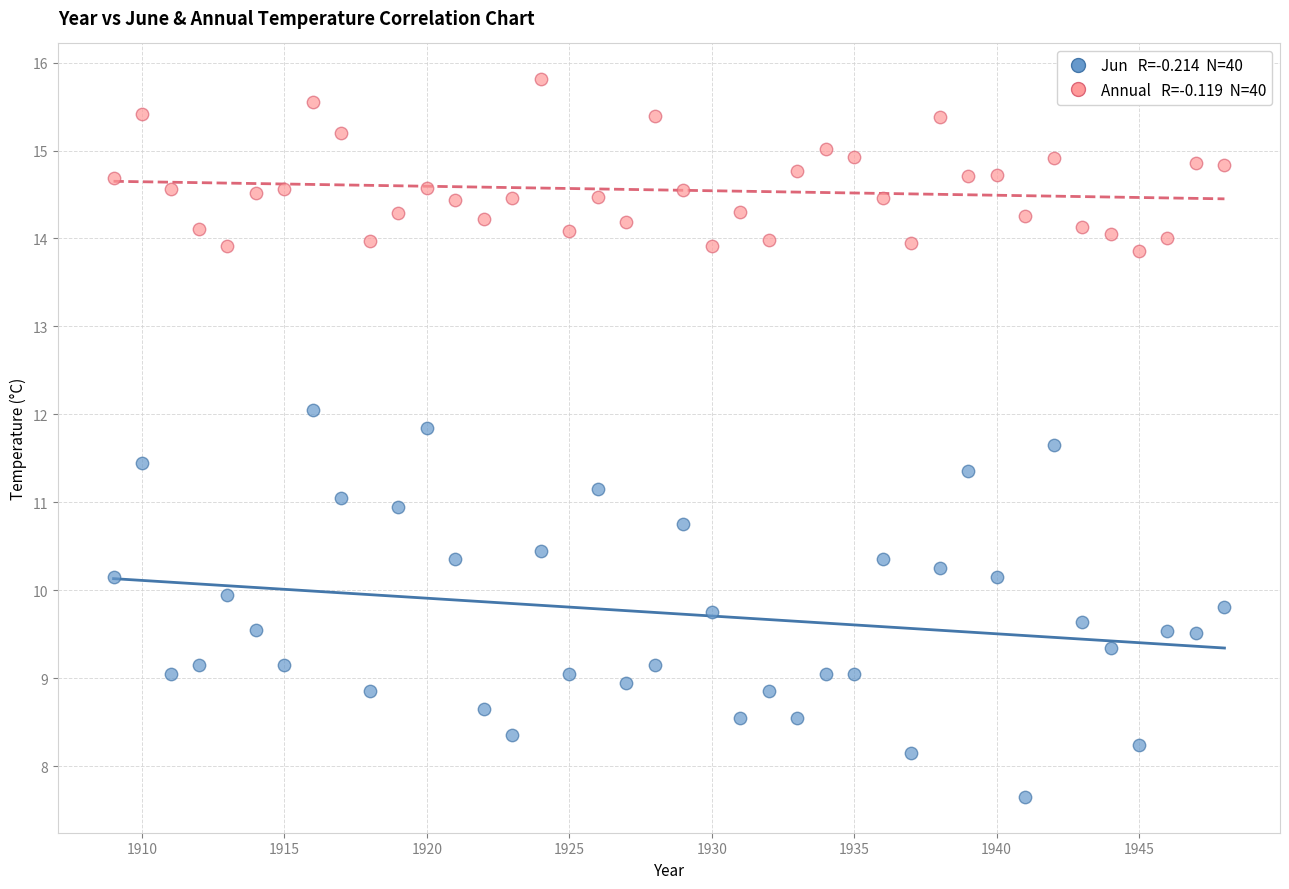

Across all data points, what is the range of Y values (max minus min)?

8.2